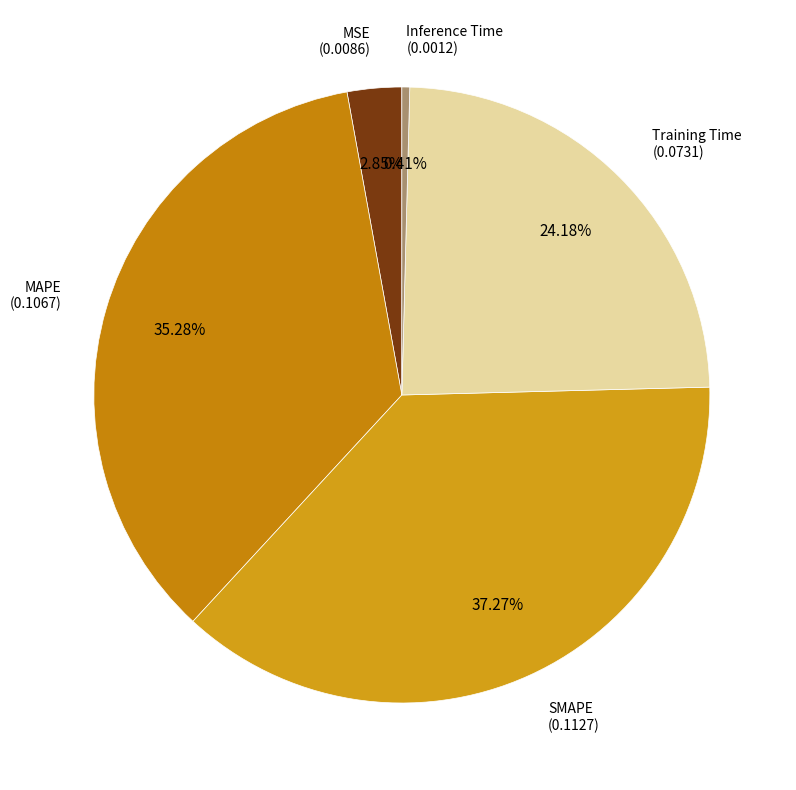

What is the largest slice in the pie chart?

SMAPE